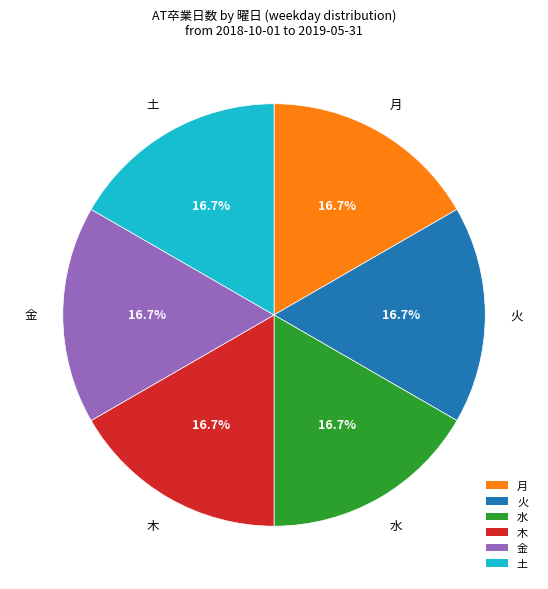

Approximately how many times larger is the value at 木 compared to 火?

1.0